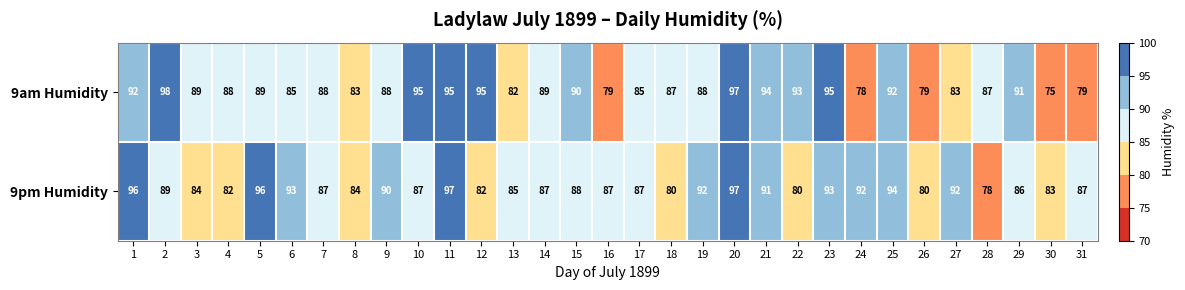

At how many categories does at least one series exceed 81?

30